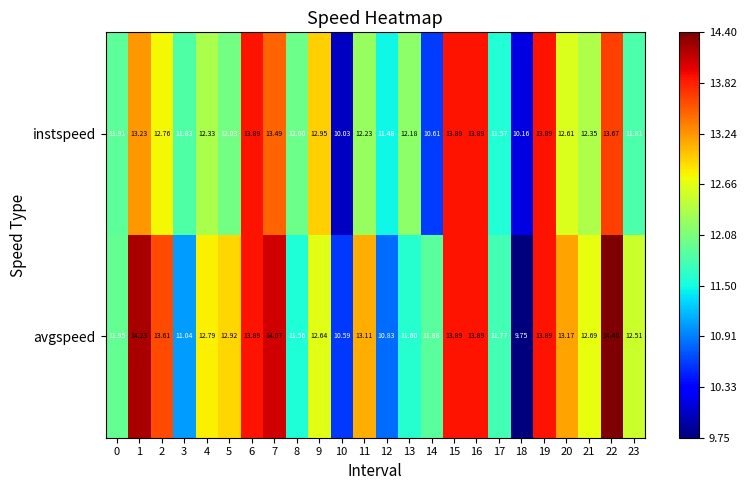

Is the value of avgspeed at 16 greater than the value of instspeed at 20?

Yes